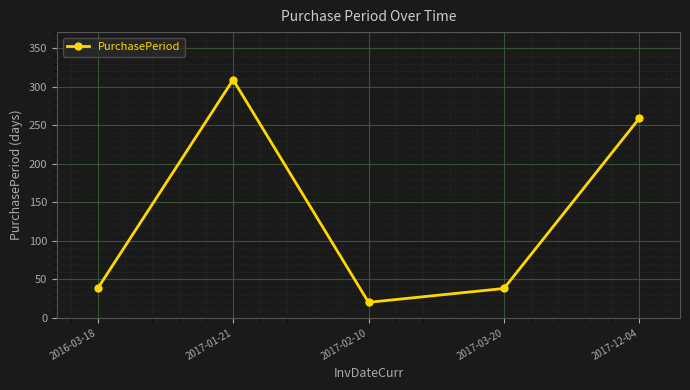

Is it true that the value at 2016-03-18 is 53?

False